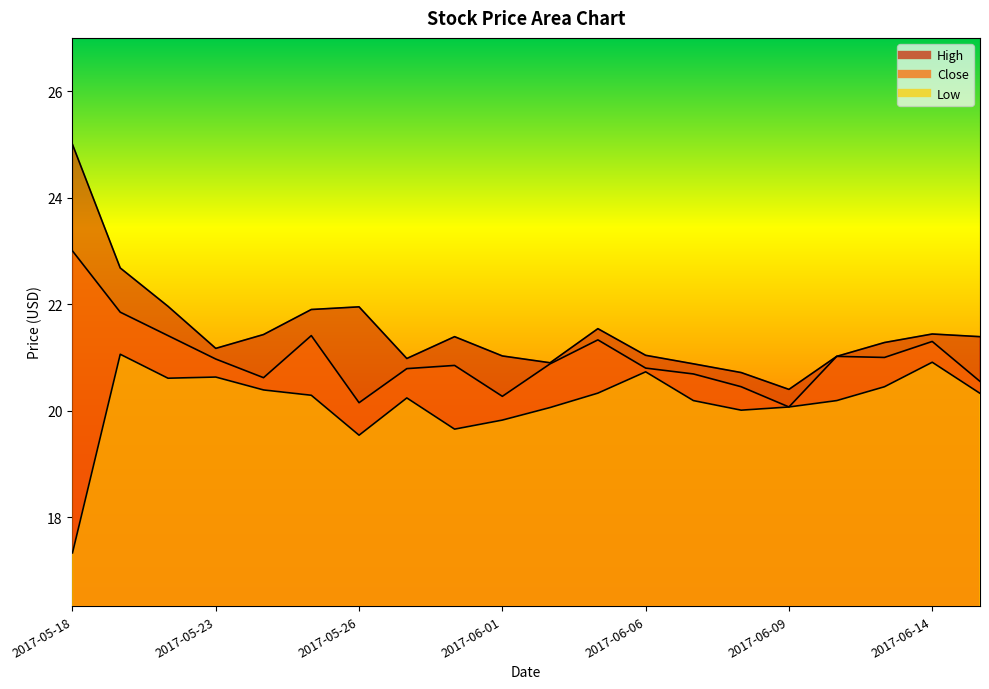

What is the difference between the highest and lowest values at 2017-06-05?

1.2